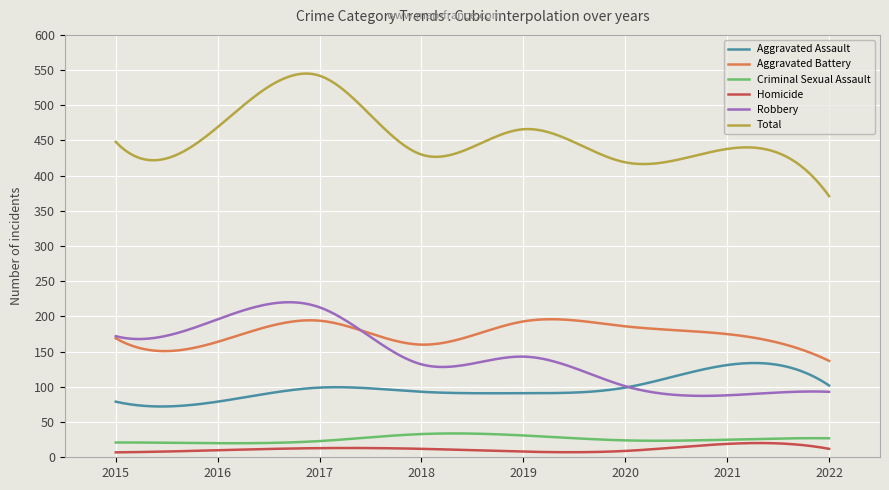

Which series has the largest total across all categories?

Total